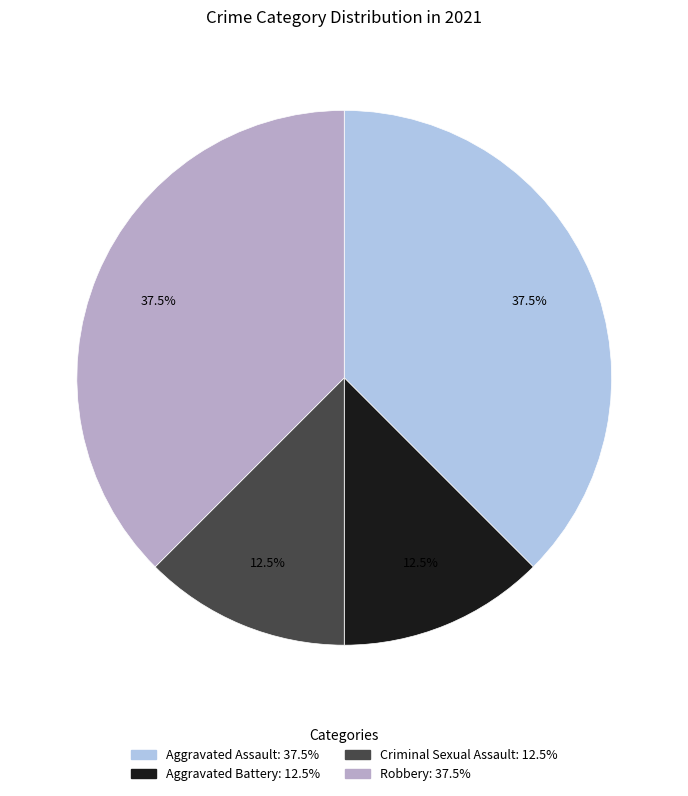

How much of the chart is everything except Criminal Sexual Assault?

87.5%